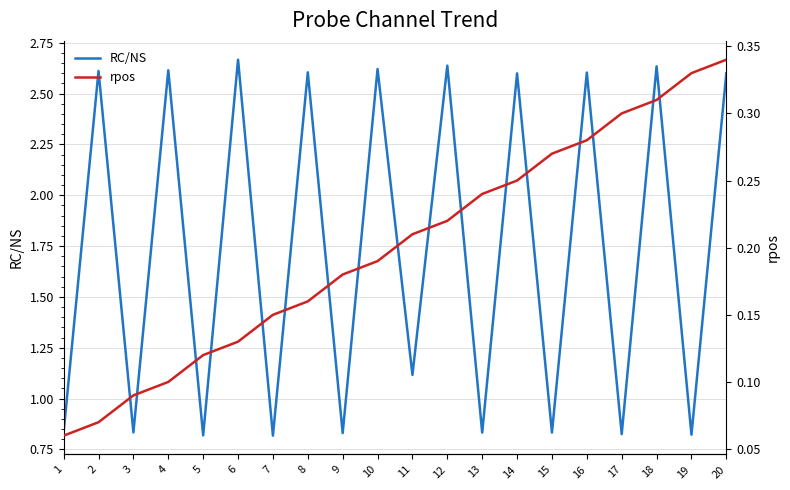

What is the difference between the highest and lowest values at 12?

2.4